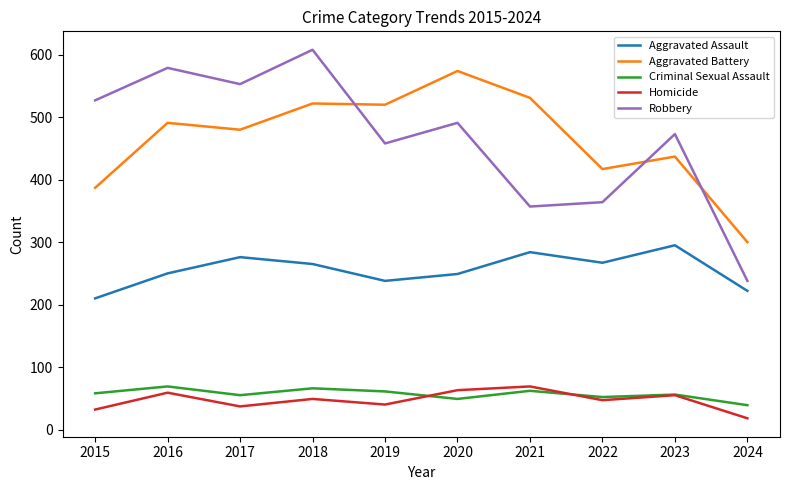

Which label corresponds to the smallest value in the chart?

2024